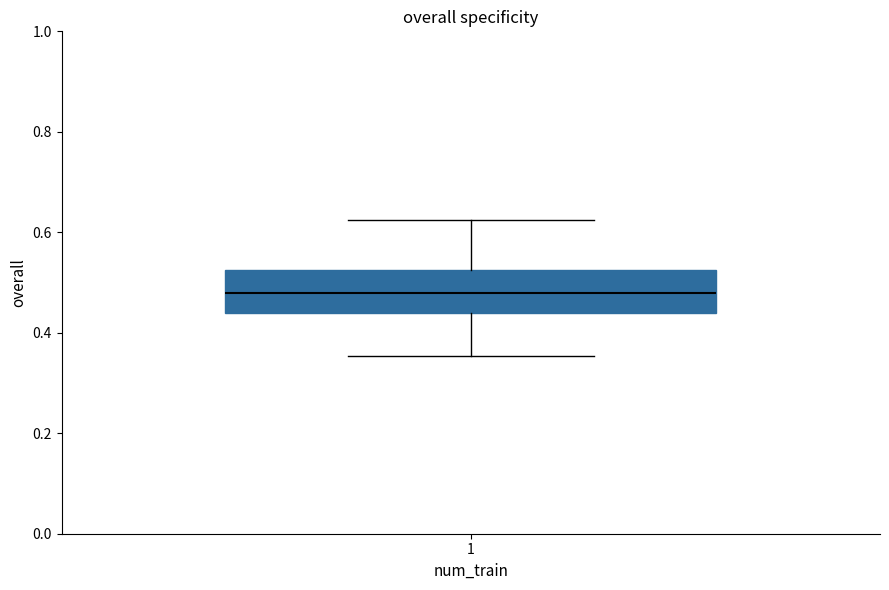

Read this box plot against the y-axis: the position of the median line, the range covered by the box, and the ends of both whiskers. The values are not printed on the chart, so give them approximately, as read against the axis.

median 0.48, box 0.44 to 0.52, whiskers 0.36 to 0.62